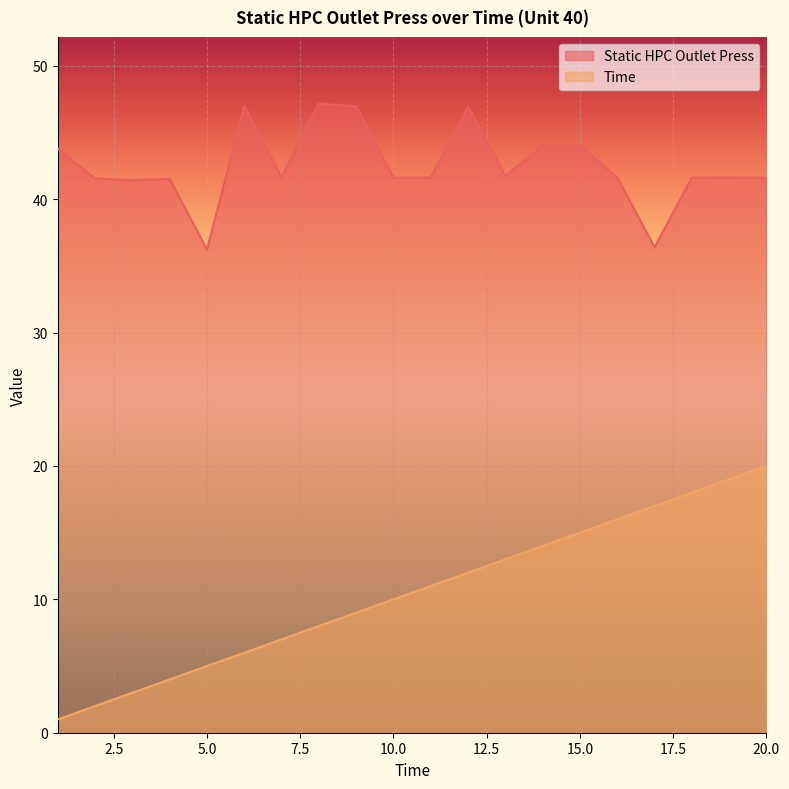

What is the total value across all series at 19?

60.6